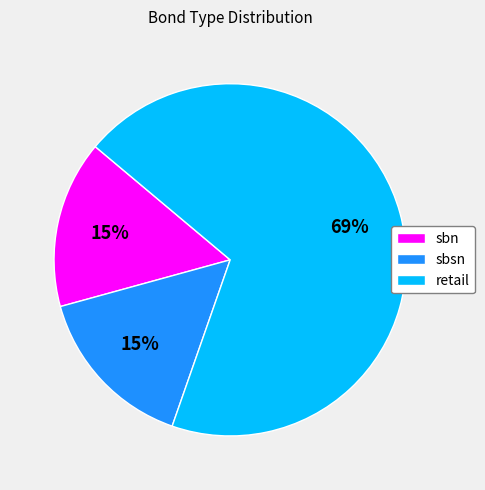

Which category has the biggest portion of the pie?

retail